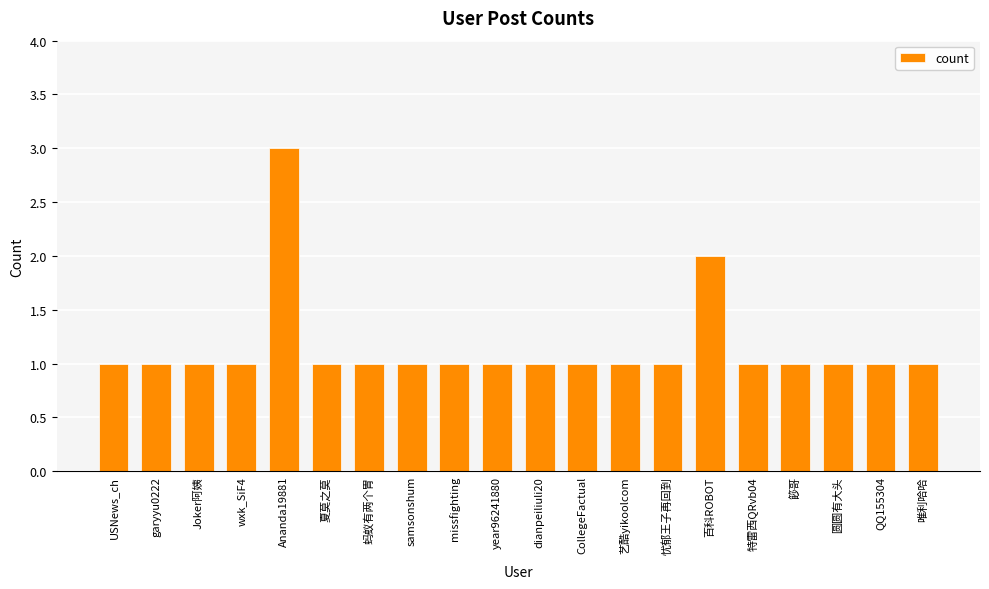

Does the chart contain any negative values?

No